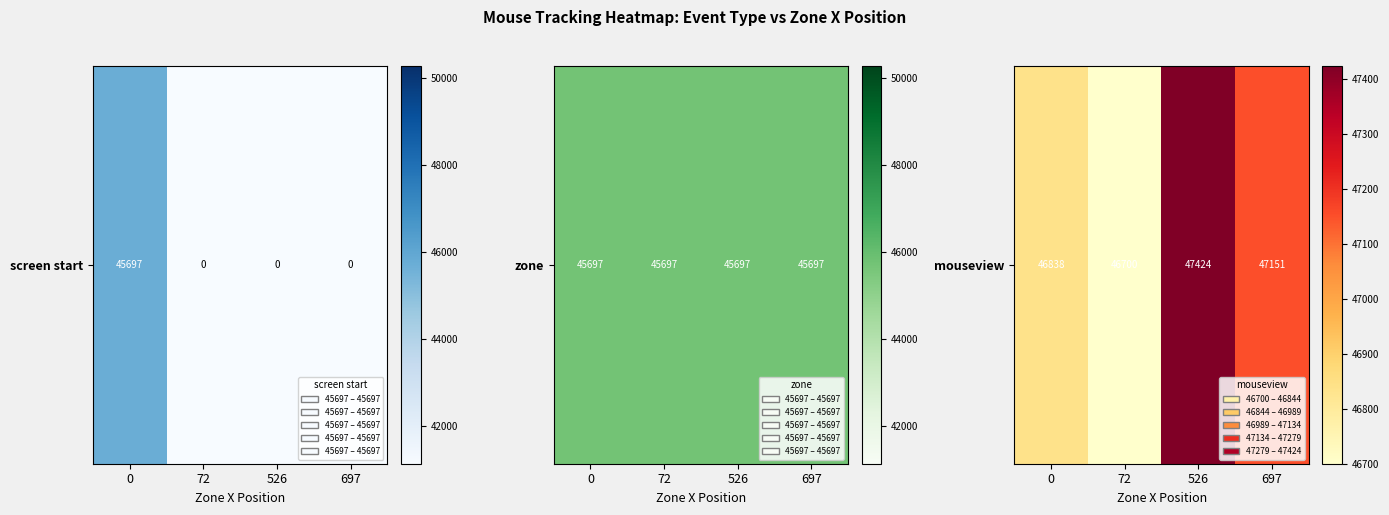

What is the ratio of the value at 526 to the value at 697?

1.0